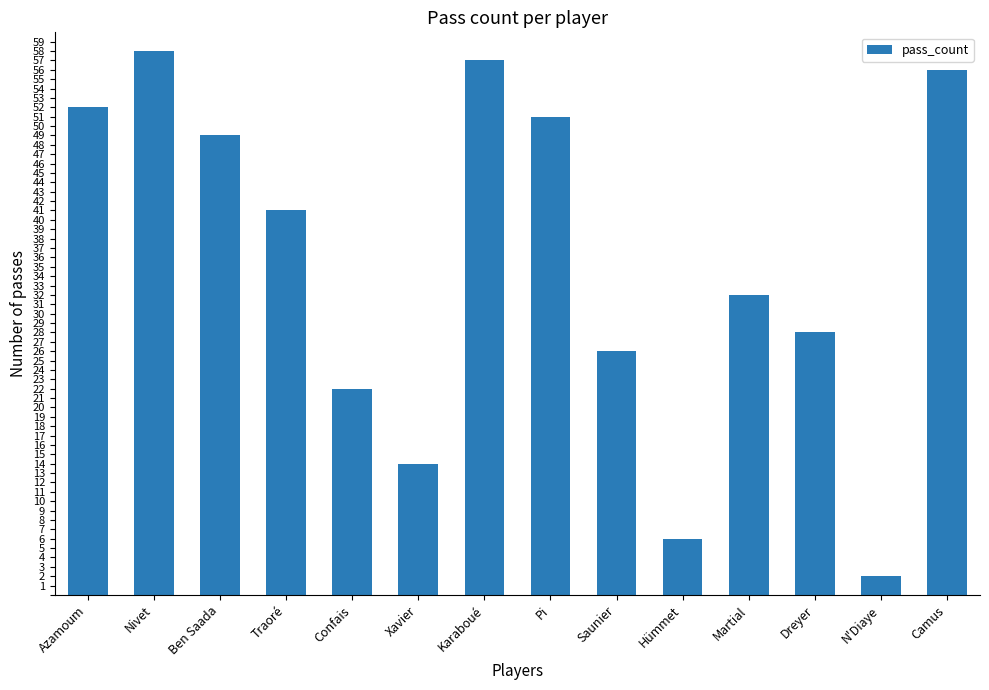

Rank the categories by value from highest to lowest.

Nivet, Karaboué, Camus, Azamoum, Pi, Ben Saada, Traoré, Martial, Dreyer, Saunier, Confais, Xavier, Hümmet, N'Diaye